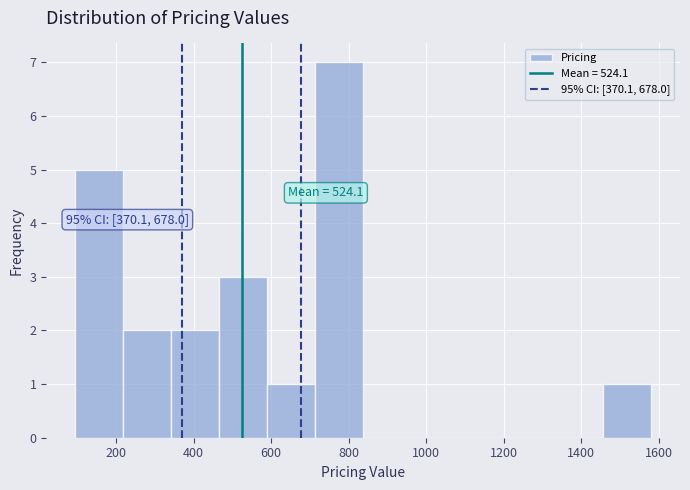

Which range on the x-axis has the tallest bar?

720 to 840